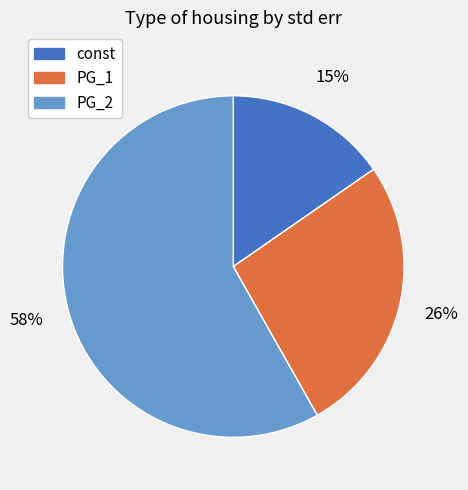

Which has a higher value, const or PG_2?

PG_2